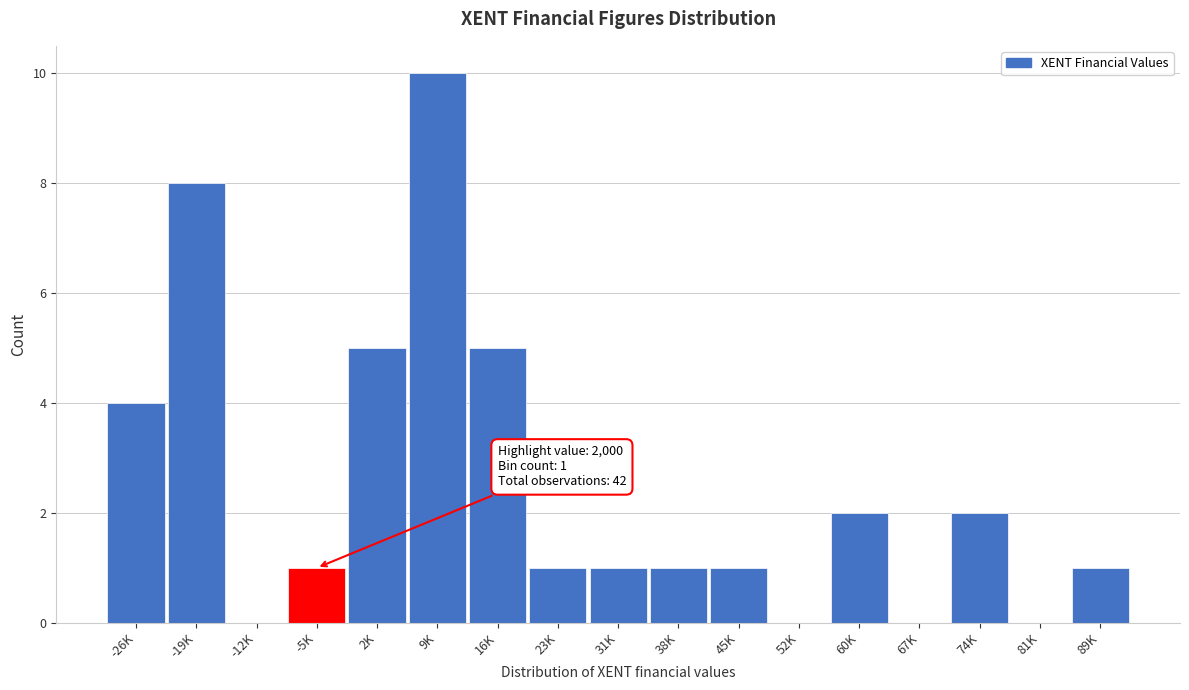

Reading right to left, transcribe all the data shown in this chart.

89K=1	81K=0	74K=2	67K=0	60K=2	52K=0	45K=1	38K=1	31K=1	23K=1	16K=5	9K=10	2K=5	-5K=1	-12K=0	-19K=8	-26K=4